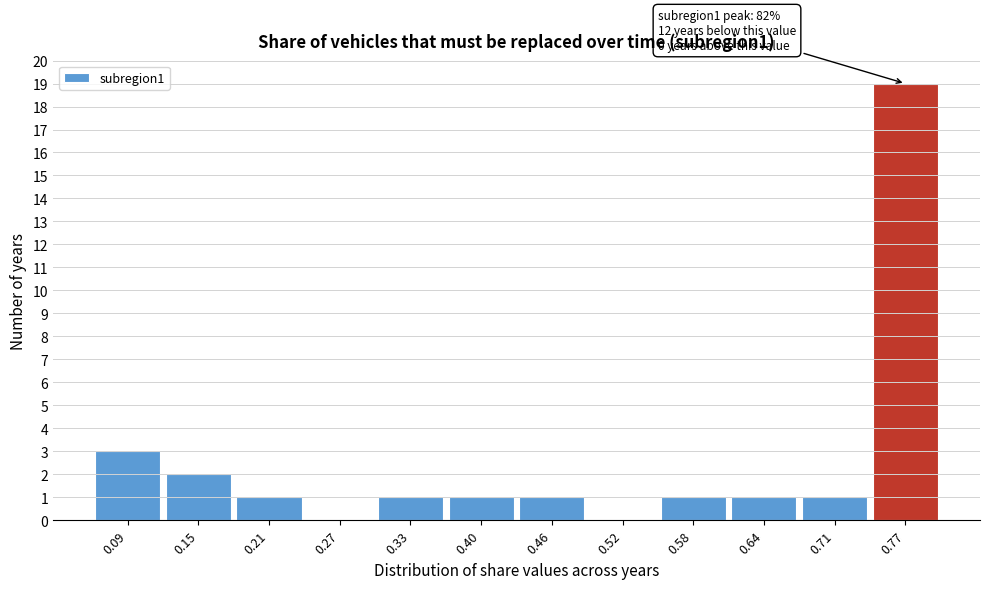

Reading left to right, transcribe all the data shown in this chart.

0.09=3	0.15=2	0.21=1	0.27=0	0.33=1	0.40=1	0.46=1	0.52=0	0.58=1	0.64=1	0.71=1	0.77=19